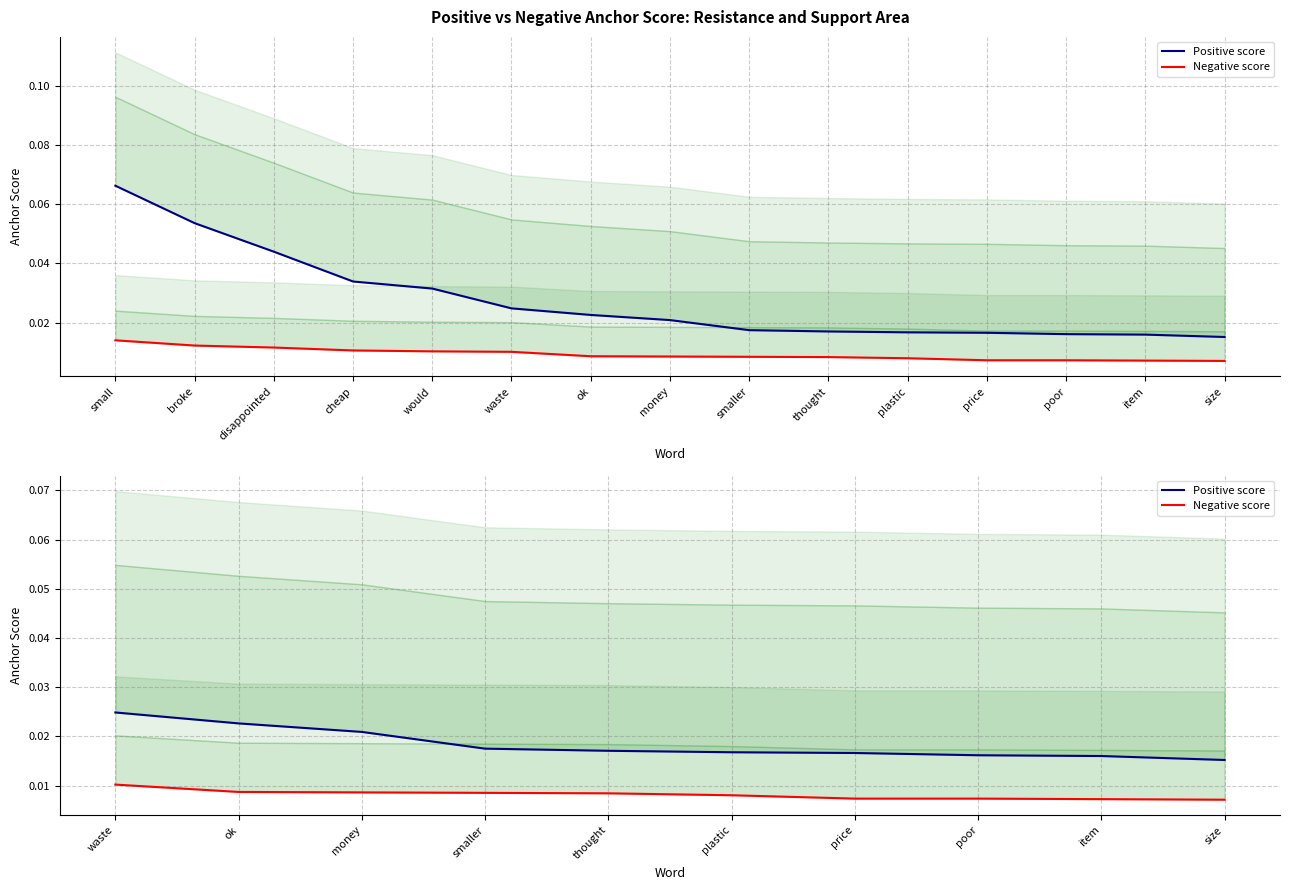

True or false: Negative score and Positive score cross at least once.

False